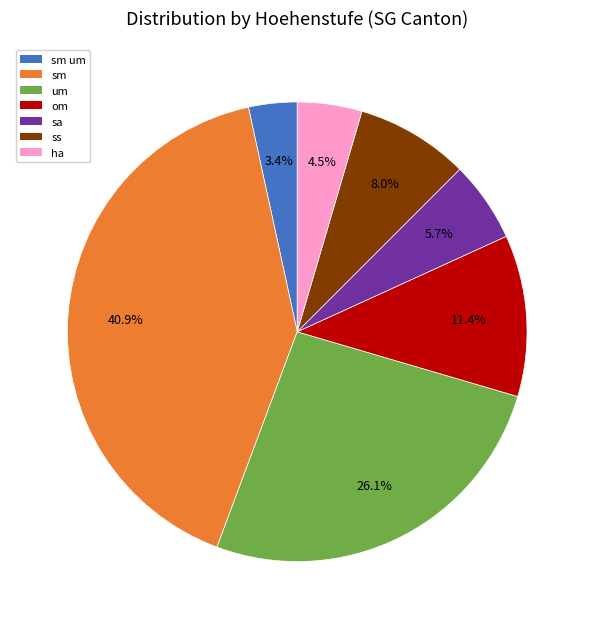

Rank the categories by value from highest to lowest.

sm, um, om, ss, sa, ha, sm um